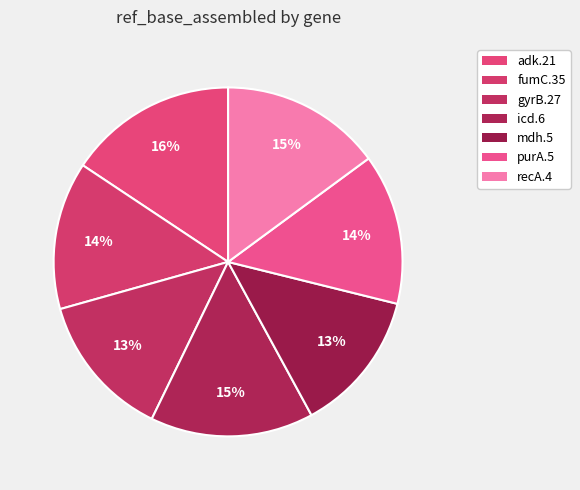

How many segments does this pie chart have?

7